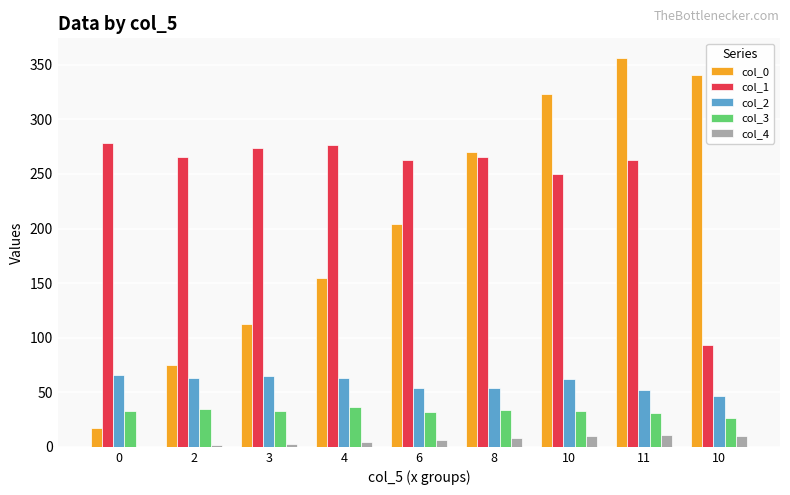

Which category has the lowest value in the col_3 series?

10